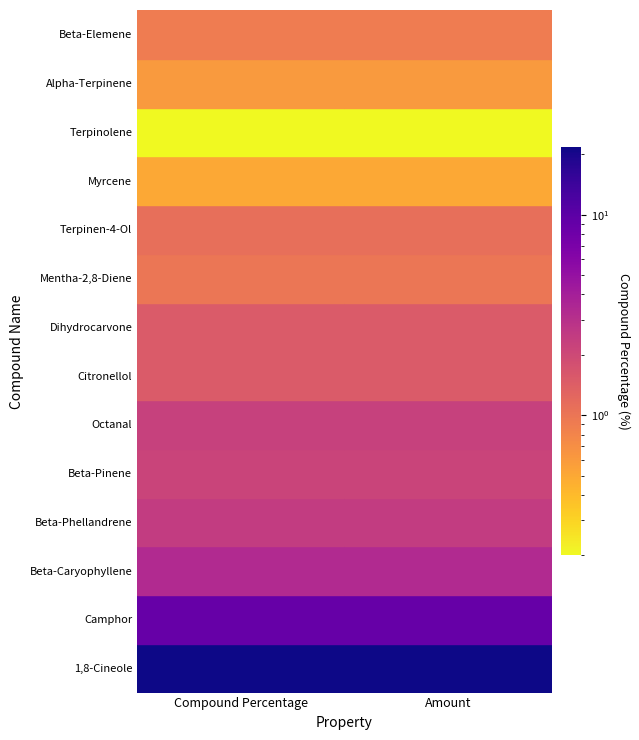

Between 1,8-Cineole and Camphor, which is larger?

1,8-Cineole